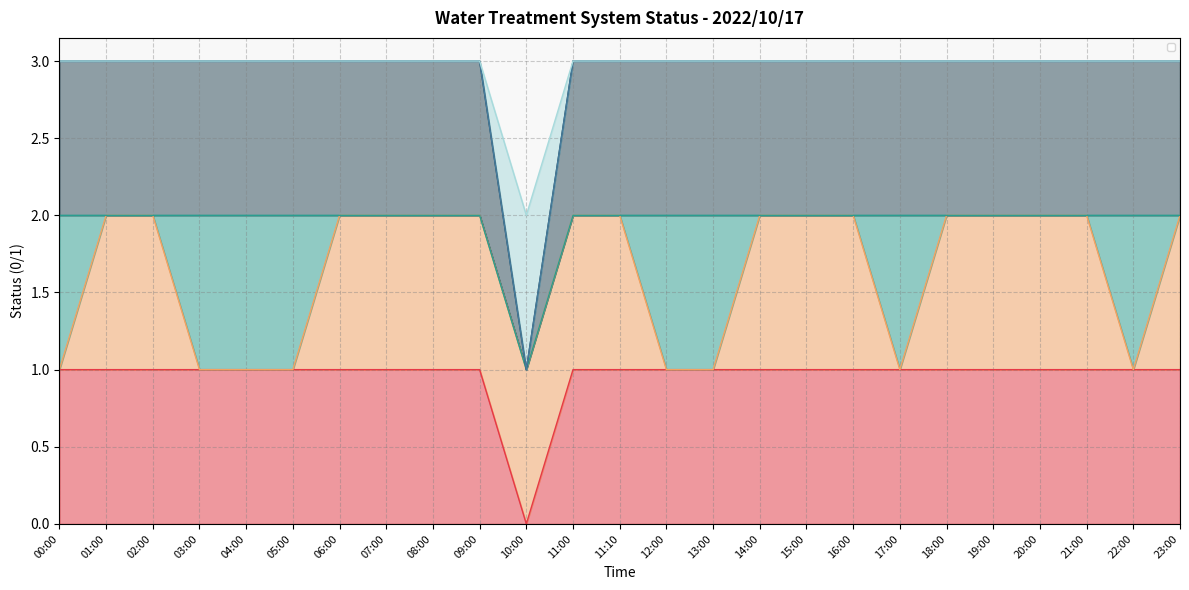

Does the chart have visible grid lines?

Yes